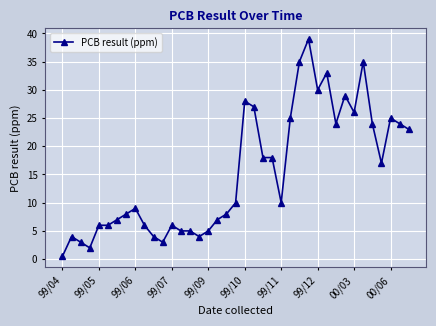

What is the sum of all values?

598.5